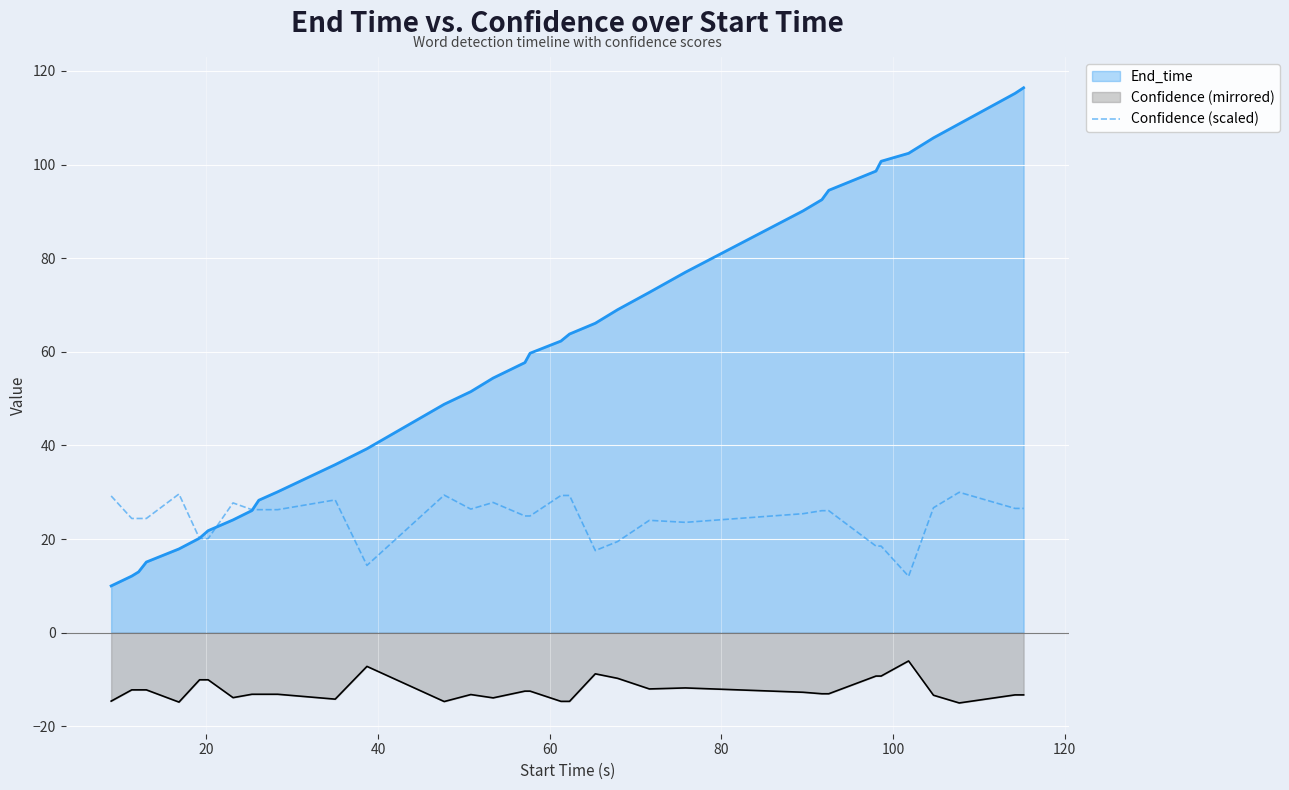

True or false: the data has more than 1 interior local peaks.

True